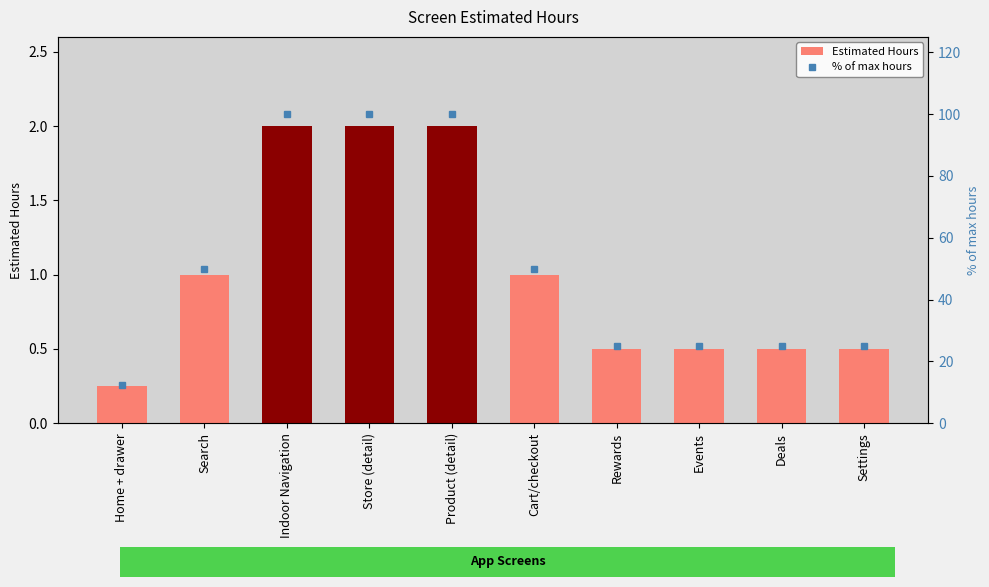

What position from the right is Product (detail)?

6